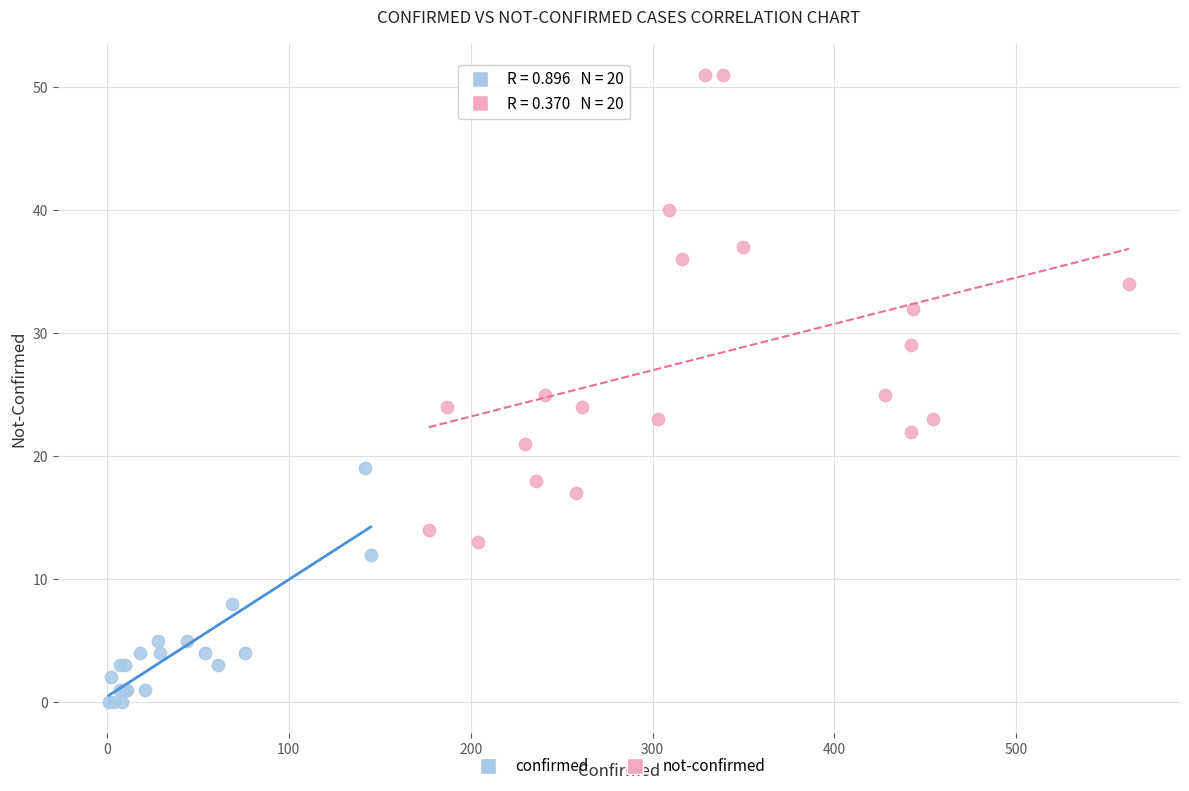

Which series reaches the minimum Y coordinate?

confirmed